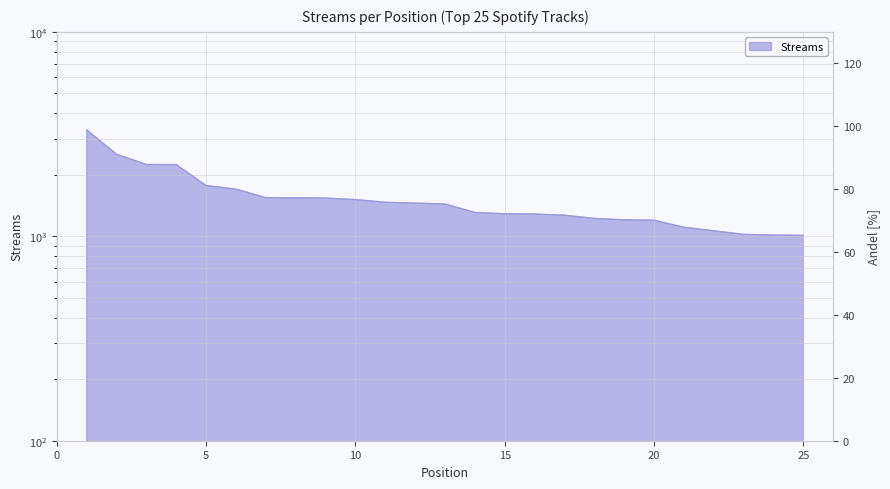

What value does the data have at 12, to the nearest 50?

1450